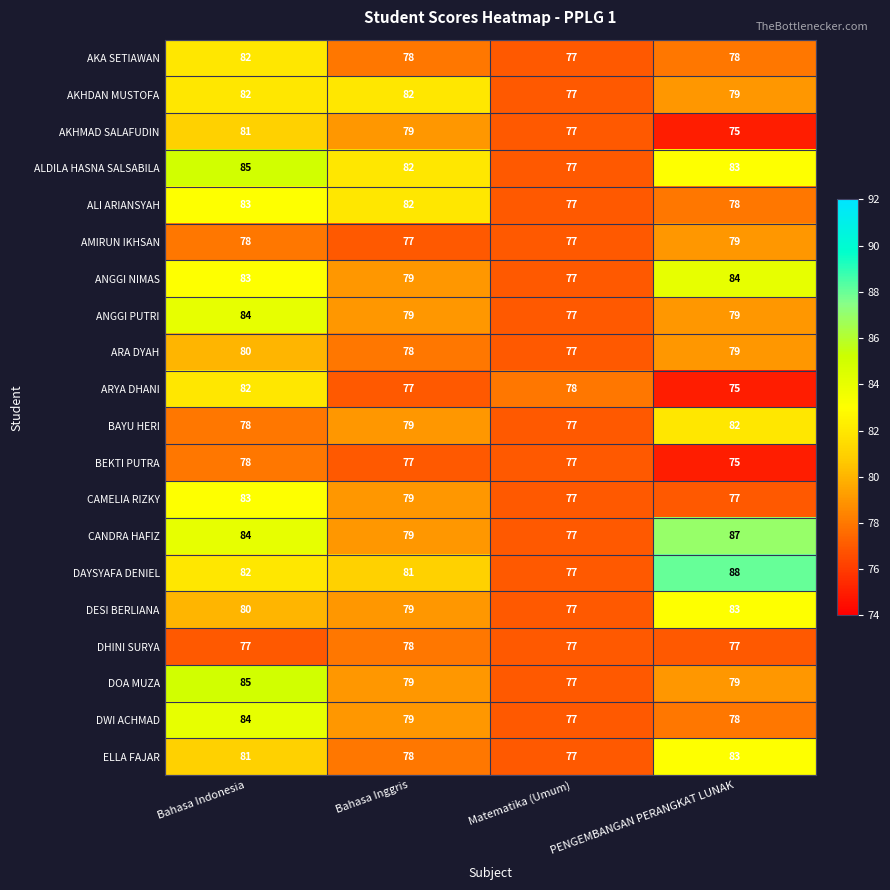

Is the value of ALDILA HASNA SALSABILA at Bahasa Indonesia greater than the value of DWI ACHMAD at Bahasa Indonesia?

Yes